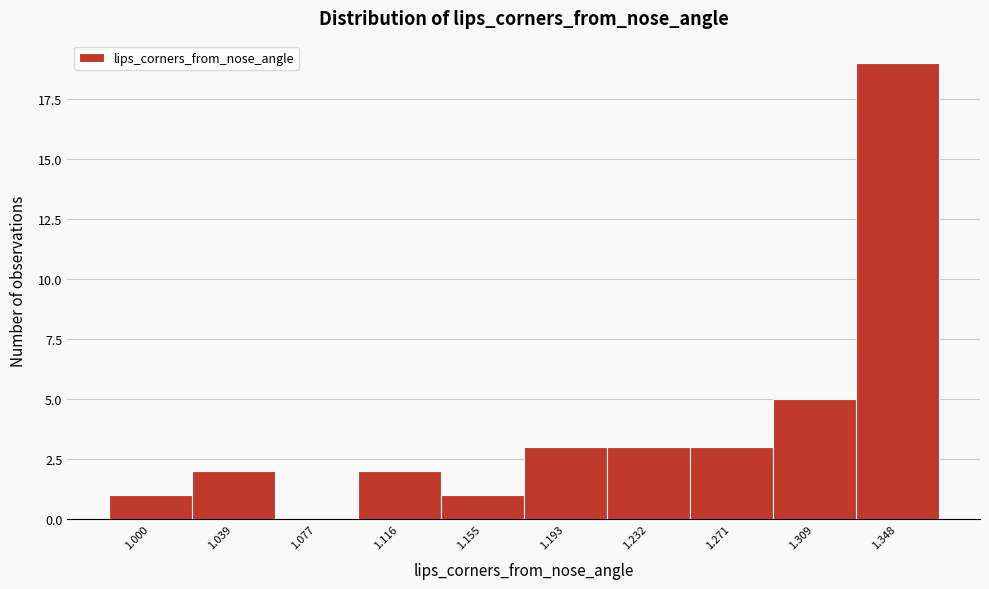

Reading left to right, list all the values displayed in this chart.

1.000=1	1.039=2	1.077=0	1.116=2	1.155=1	1.193=3	1.232=3	1.271=3	1.309=5	1.348=19